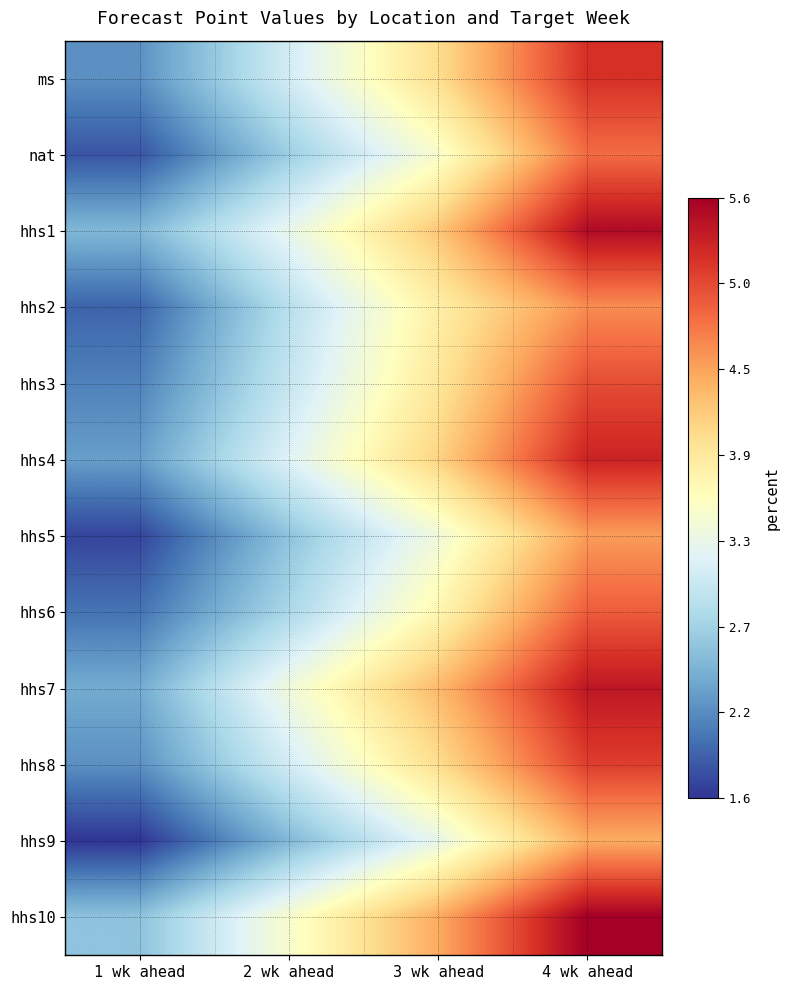

Reading left to right, list all the values displayed in this chart.

ms: 1 wk ahead=2.2	2 wk ahead=3.1	3 wk ahead=4.0	4 wk ahead=5.2
nat: 1 wk ahead=1.8	2 wk ahead=2.7	3 wk ahead=3.5	4 wk ahead=4.8
hhs1: 1 wk ahead=2.5	2 wk ahead=3.3	3 wk ahead=4.2	4 wk ahead=5.5
hhs2: 1 wk ahead=1.9	2 wk ahead=2.9	3 wk ahead=3.8	4 wk ahead=4.6
hhs3: 1 wk ahead=2.1	2 wk ahead=3.0	3 wk ahead=3.9	4 wk ahead=5.0
hhs4: 1 wk ahead=2.3	2 wk ahead=3.2	3 wk ahead=4.1	4 wk ahead=5.3
hhs5: 1 wk ahead=1.7	2 wk ahead=2.6	3 wk ahead=3.4	4 wk ahead=4.5
hhs6: 1 wk ahead=2.0	2 wk ahead=2.8	3 wk ahead=3.7	4 wk ahead=4.9
hhs7: 1 wk ahead=2.4	2 wk ahead=3.4	3 wk ahead=4.3	4 wk ahead=5.4
hhs8: 1 wk ahead=2.2	2 wk ahead=3.1	3 wk ahead=4.0	4 wk ahead=5.1
hhs9: 1 wk ahead=1.6	2 wk ahead=2.5	3 wk ahead=3.3	4 wk ahead=4.4
hhs10: 1 wk ahead=2.6	2 wk ahead=3.5	3 wk ahead=4.4	4 wk ahead=5.6